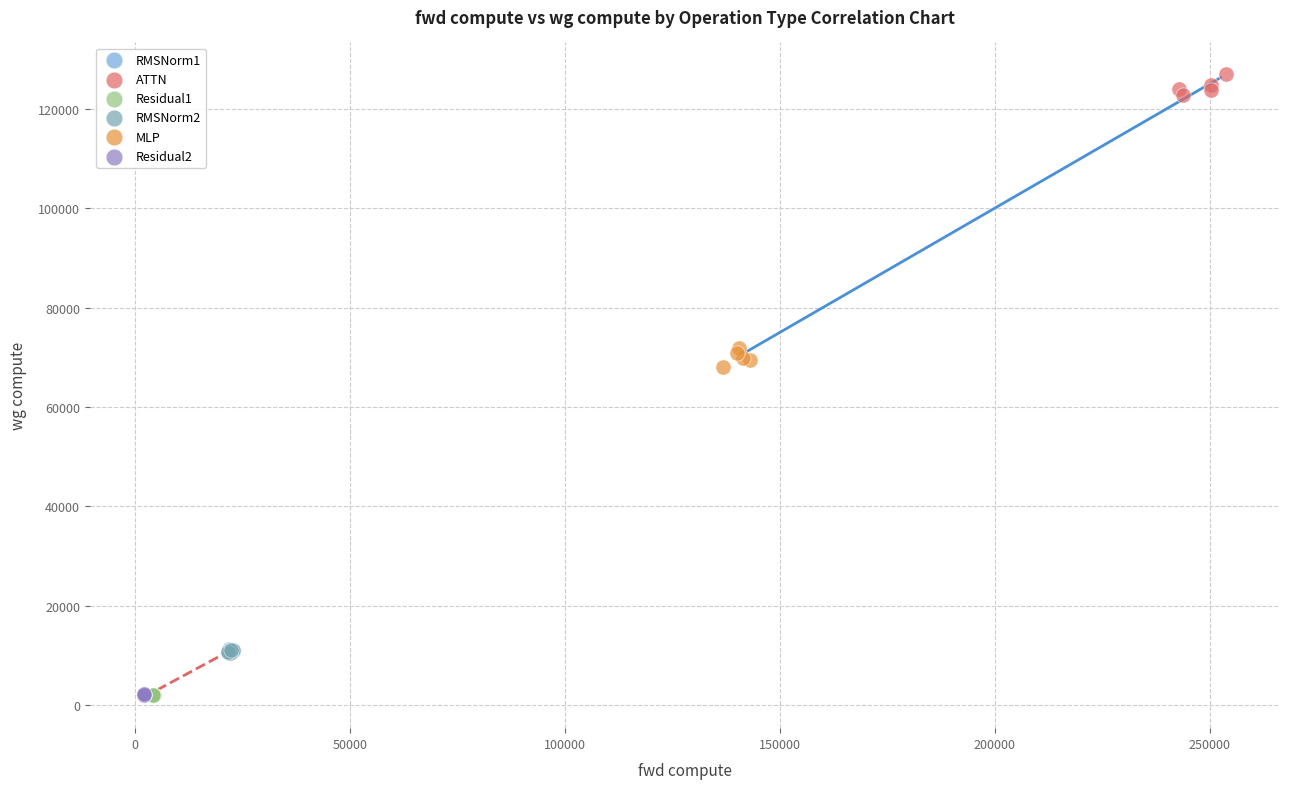

Which series reaches the maximum Y coordinate?

ATTN